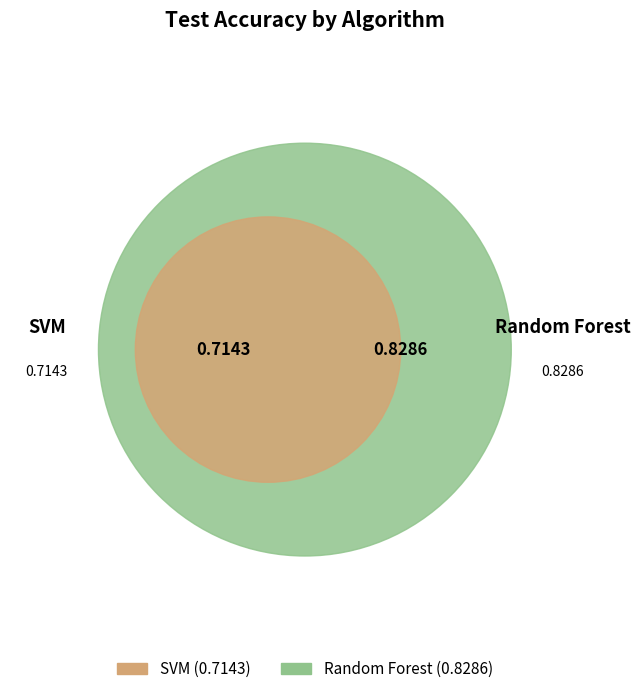

What is the largest slice in the pie chart?

Random Forest